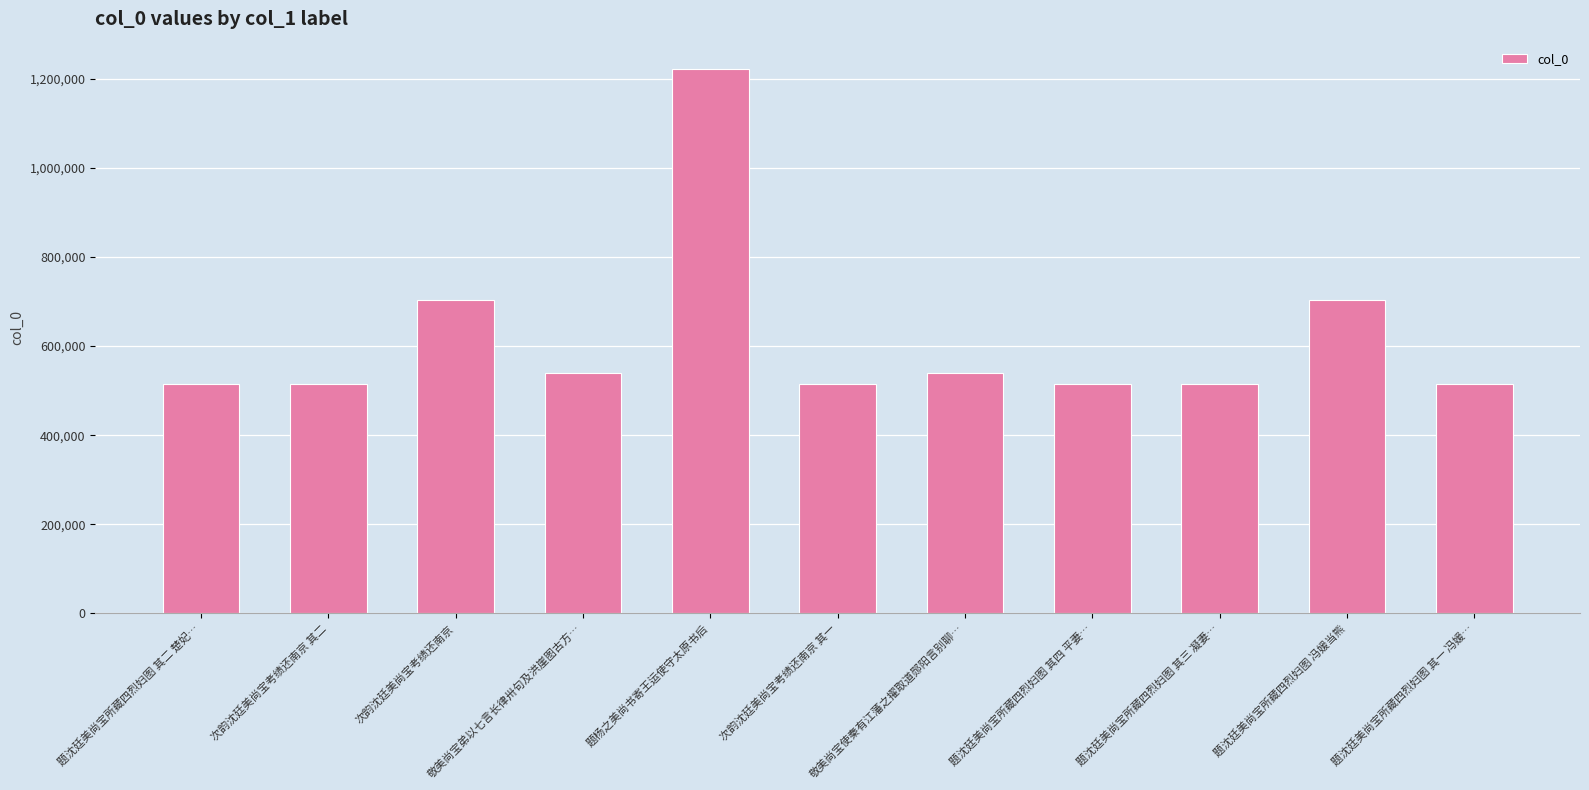

Approximately how many times larger is the value at 题沈廷美尚宝所藏四烈妇图 其三 凝妻… compared to 次韵沈廷美尚宝考绩还南京 其二?

1.0